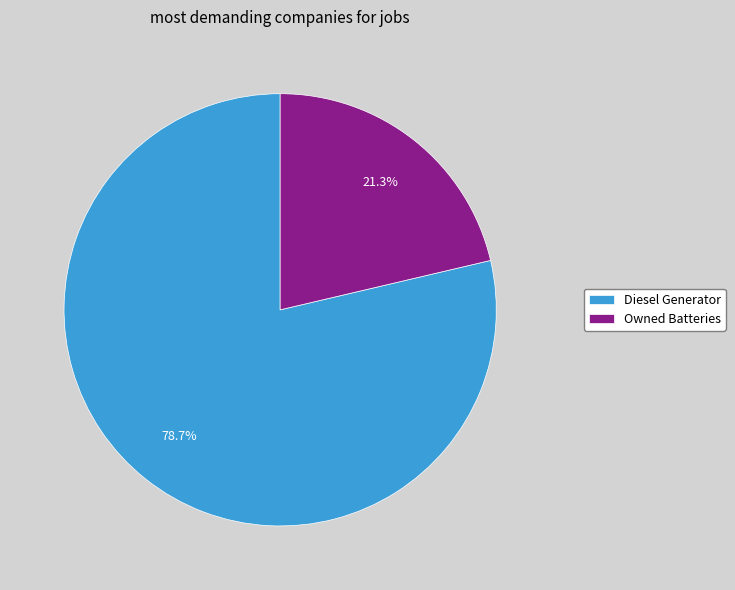

How many slices are in this pie chart?

2